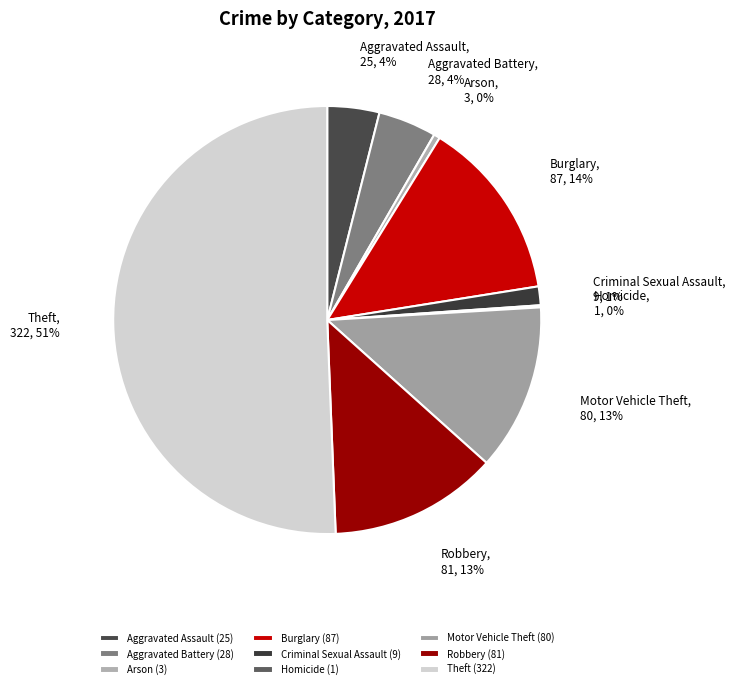

What is the ratio of the value at Burglary to the value at Arson?

29.0